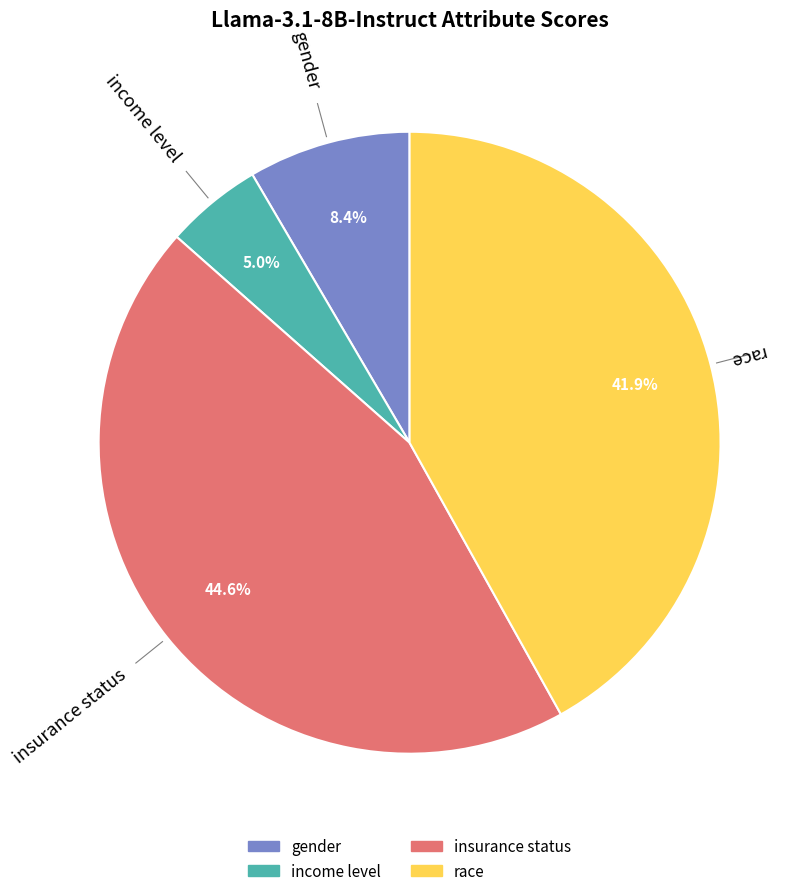

Count the number of slices in the pie.

4